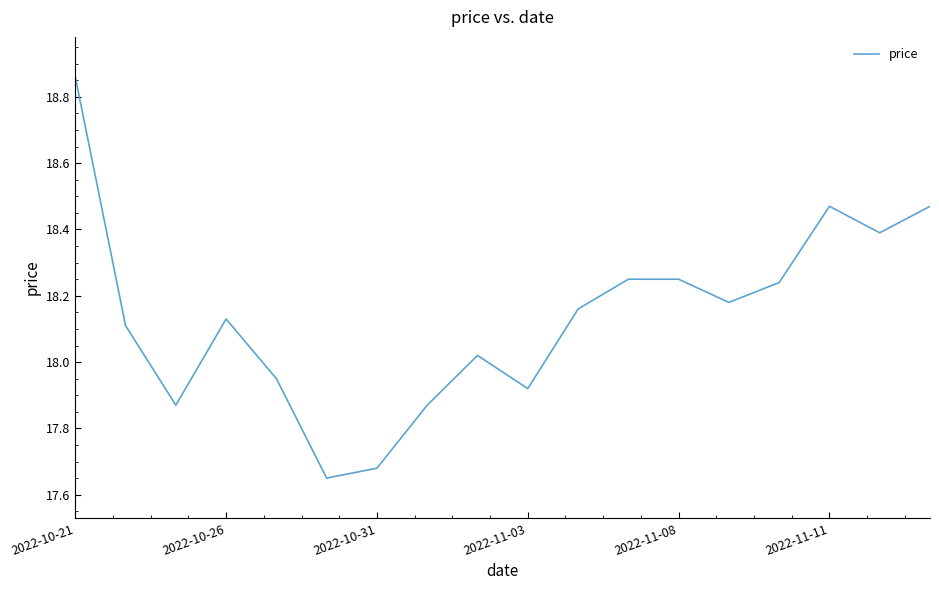

The value at 2022-11-03 is 26.7. True or false?

False